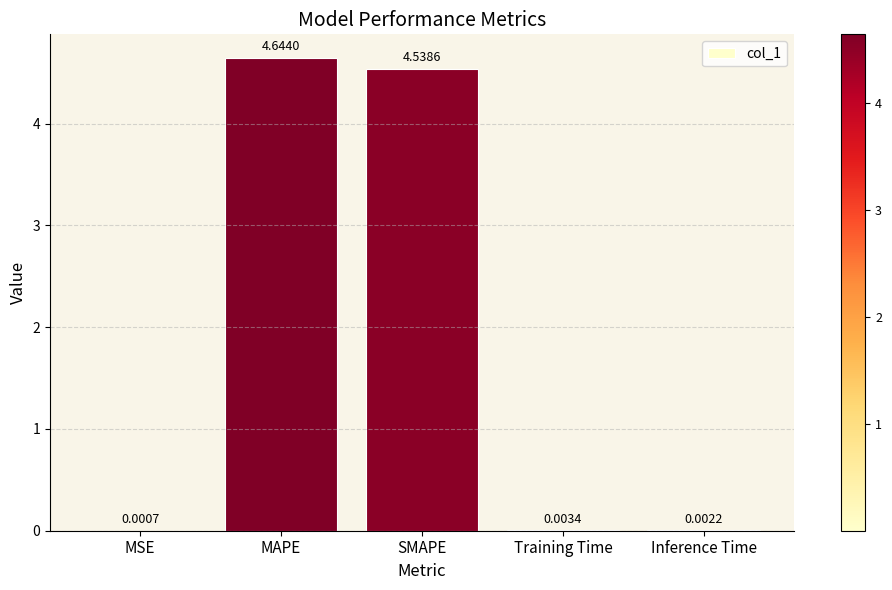

What is the change in value from MAPE to Training Time?

-4.6